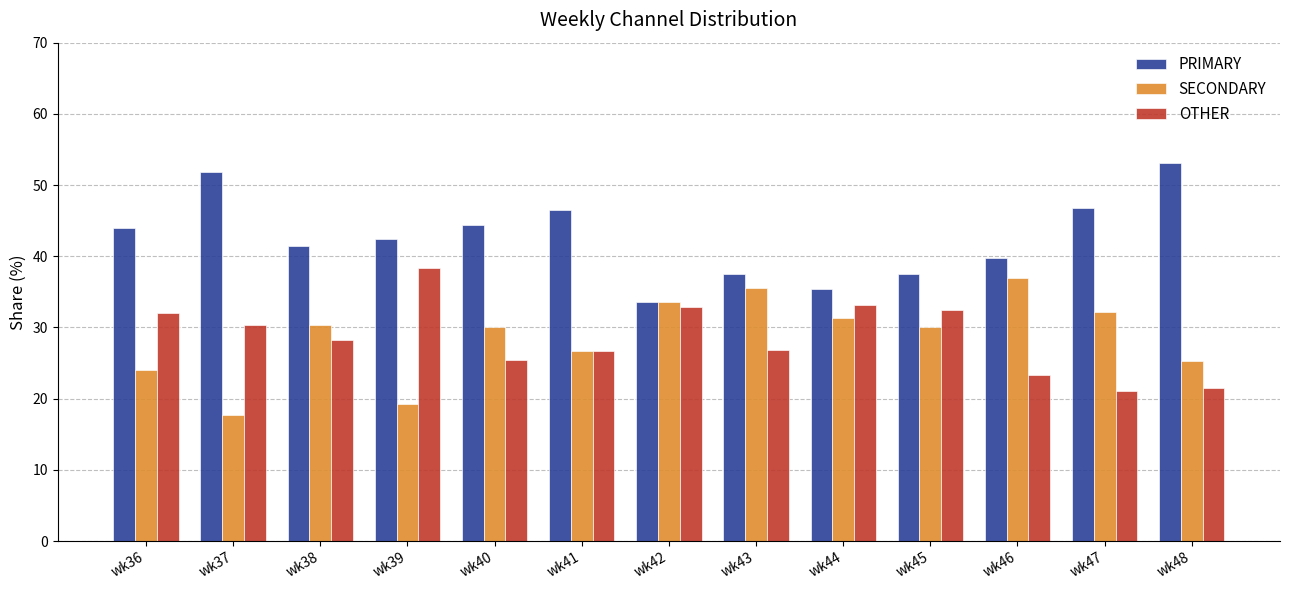

What is the smallest value displayed?

17.7